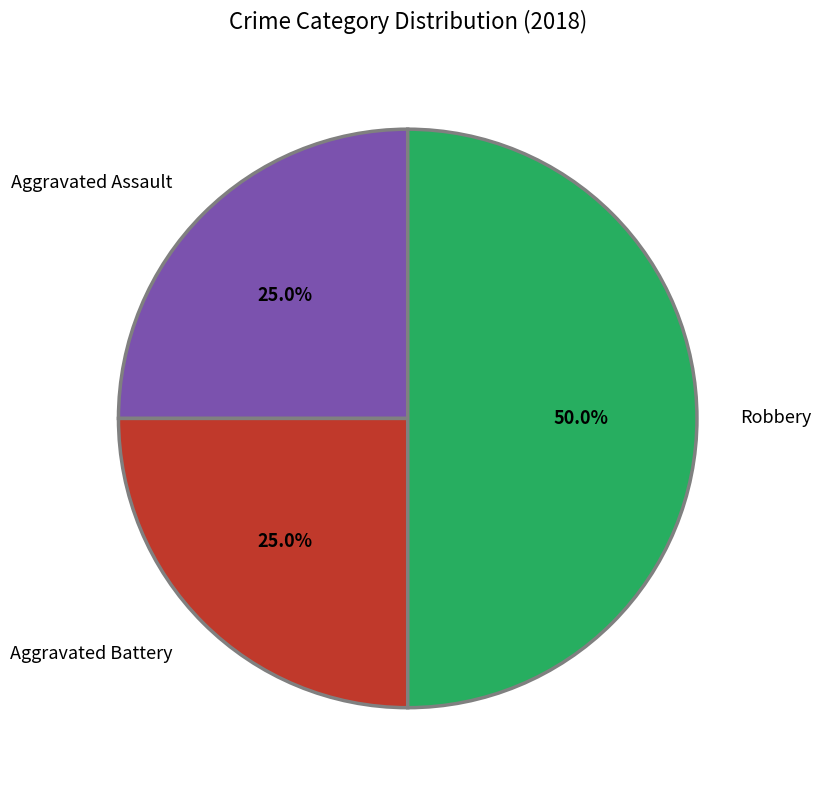

Which category has the biggest portion of the pie?

Robbery